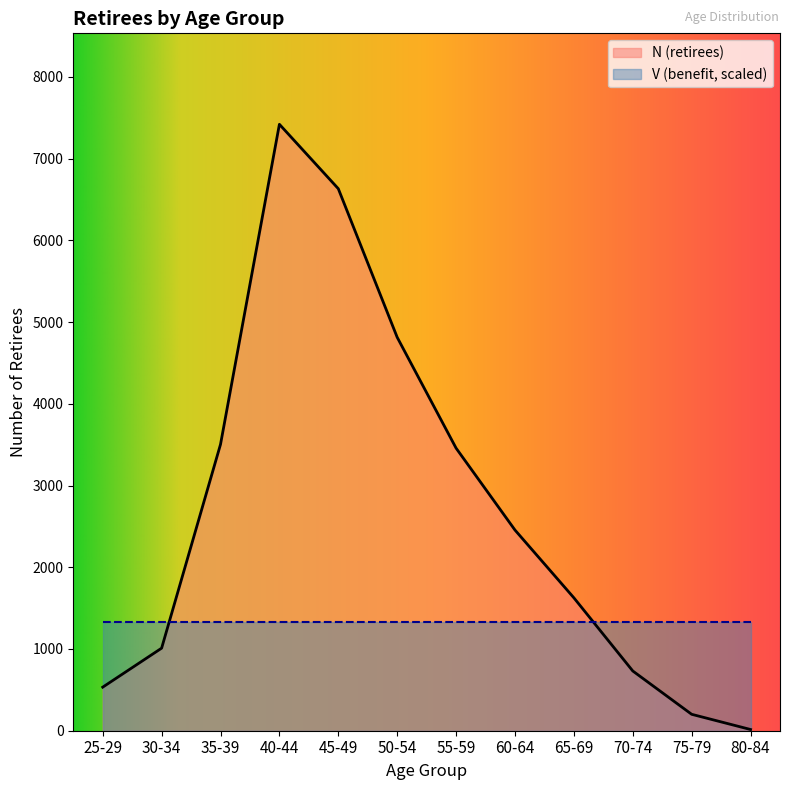

What is the label of the 8th point from the left?

60-64